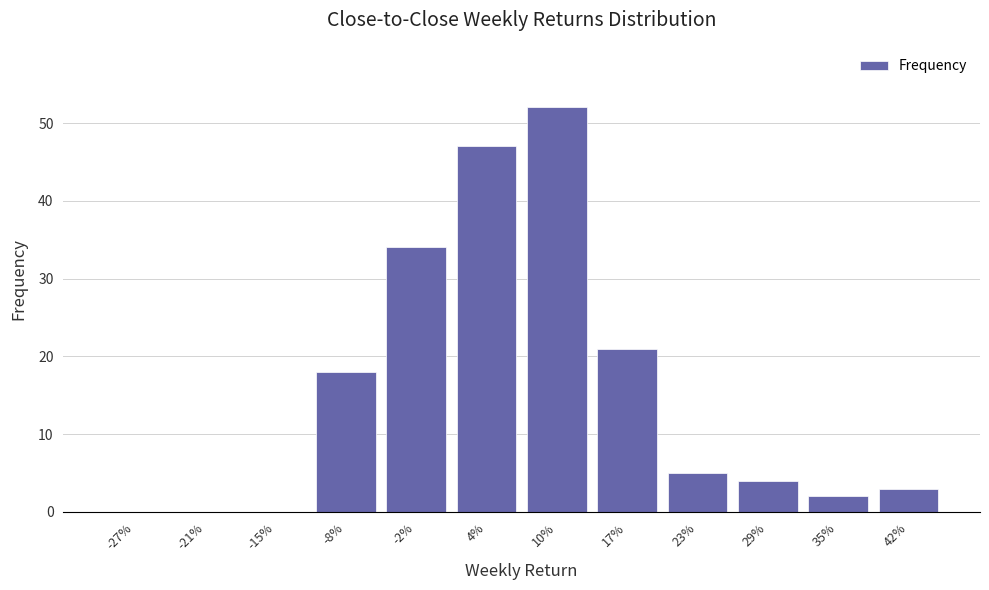

Reading left to right, what are all the values shown in this chart?

-27%=0	-21%=0	-15%=0	-8%=18	-2%=34	4%=47	10%=52	17%=21	23%=5	29%=4	35%=2	42%=3